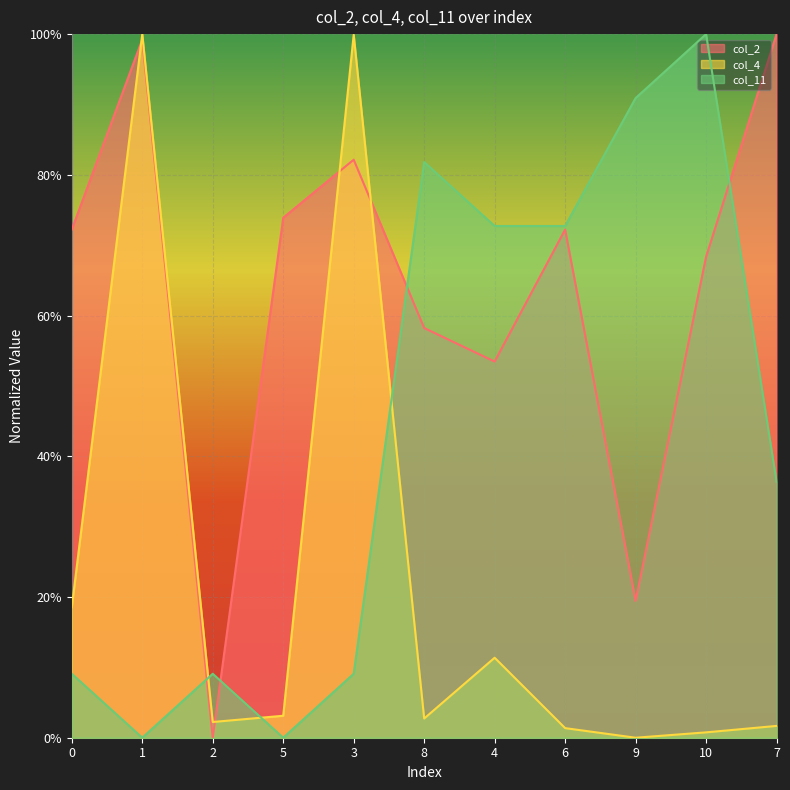

What is the average value of the col_2 series?

0.6